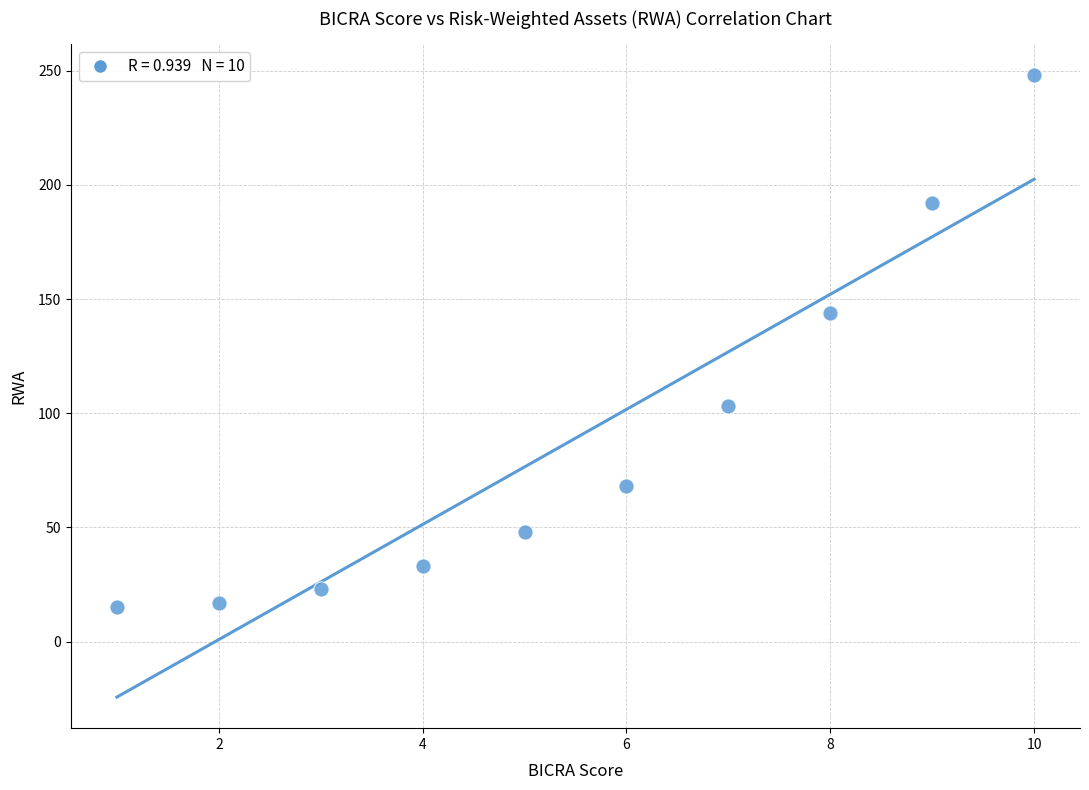

What Y value in the scatter plot is closest to 131?

144